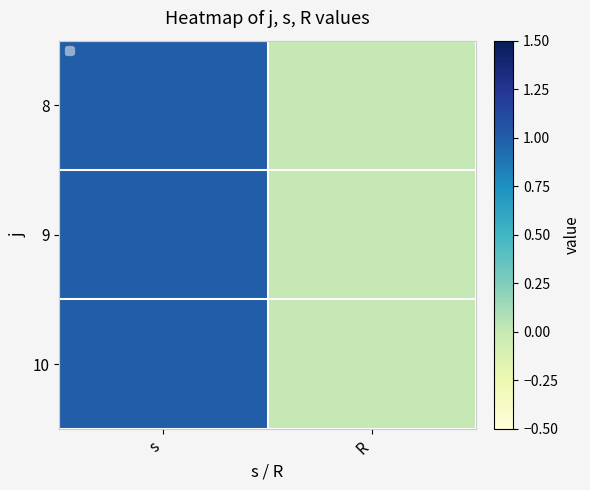

What is the highest value of the 9 series?

1